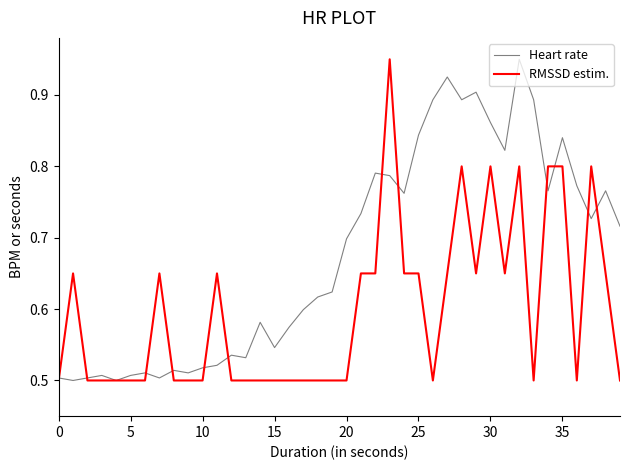

At how many categories does at least one series exceed 0?

40